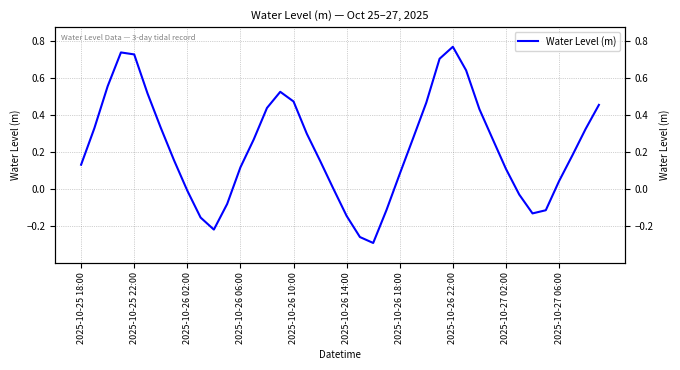

How many data points are less than 0?

11